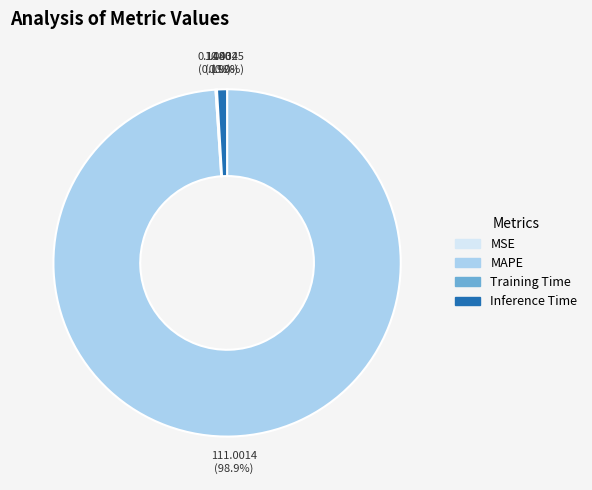

True or false: Inference Time accounts for 11% of the total.

False